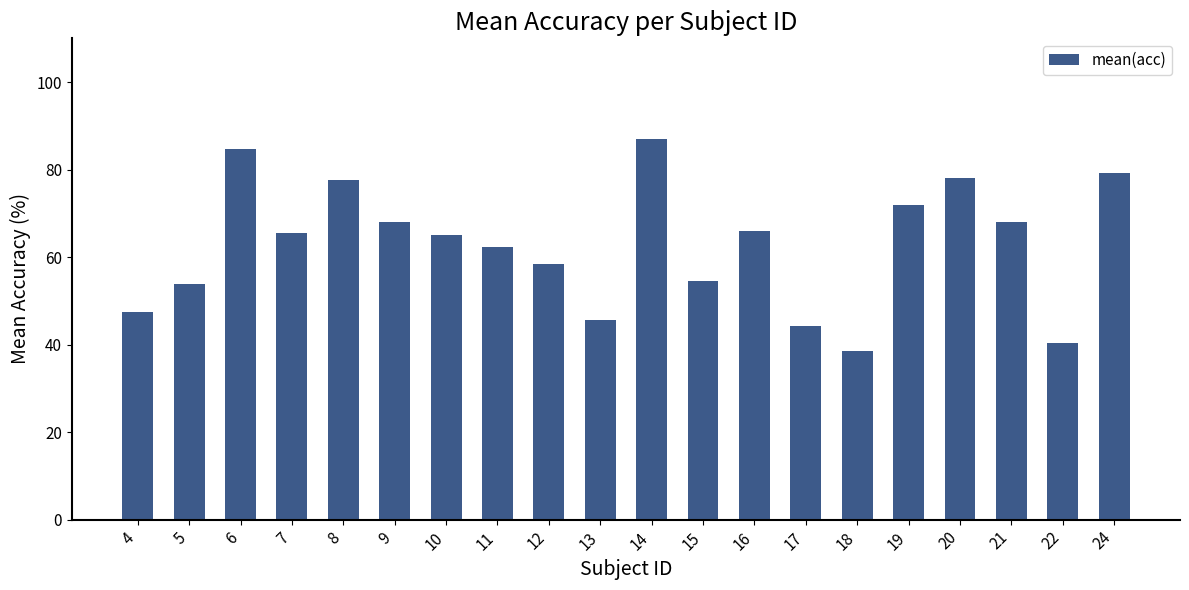

What is the ratio of the value at 21 to the value at 19?

0.9